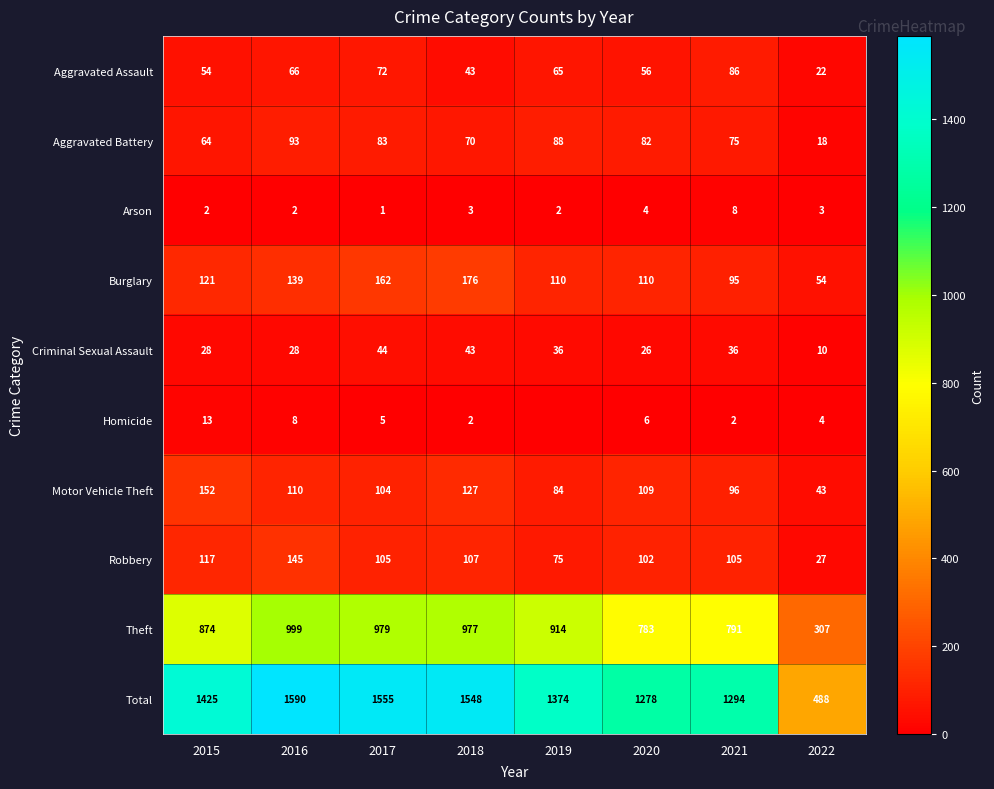

What is the total value across all series at 2016?

3180